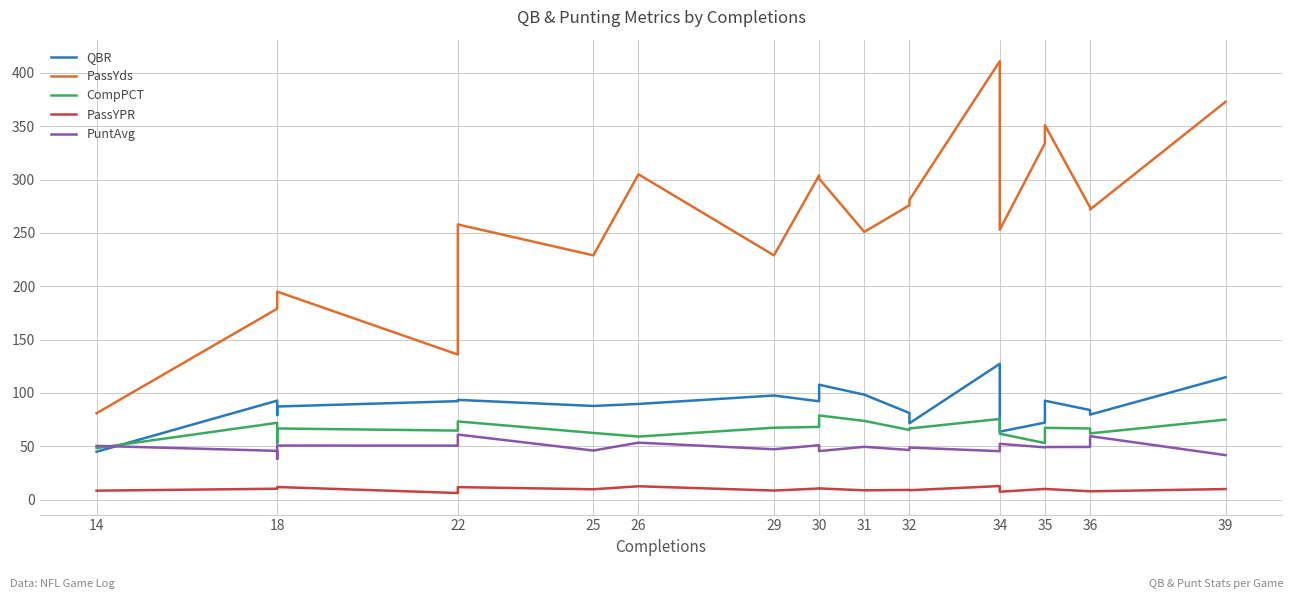

What is the difference between the maximum and minimum values in the QBR series?

82.4